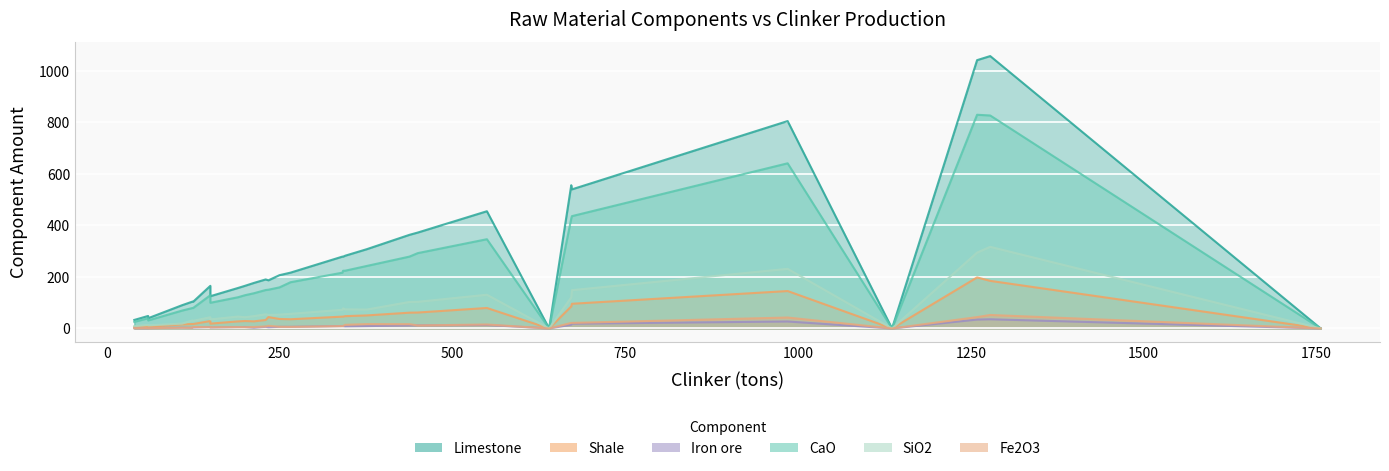

The Limestone series shows 227.5 at 200. True or false?

False